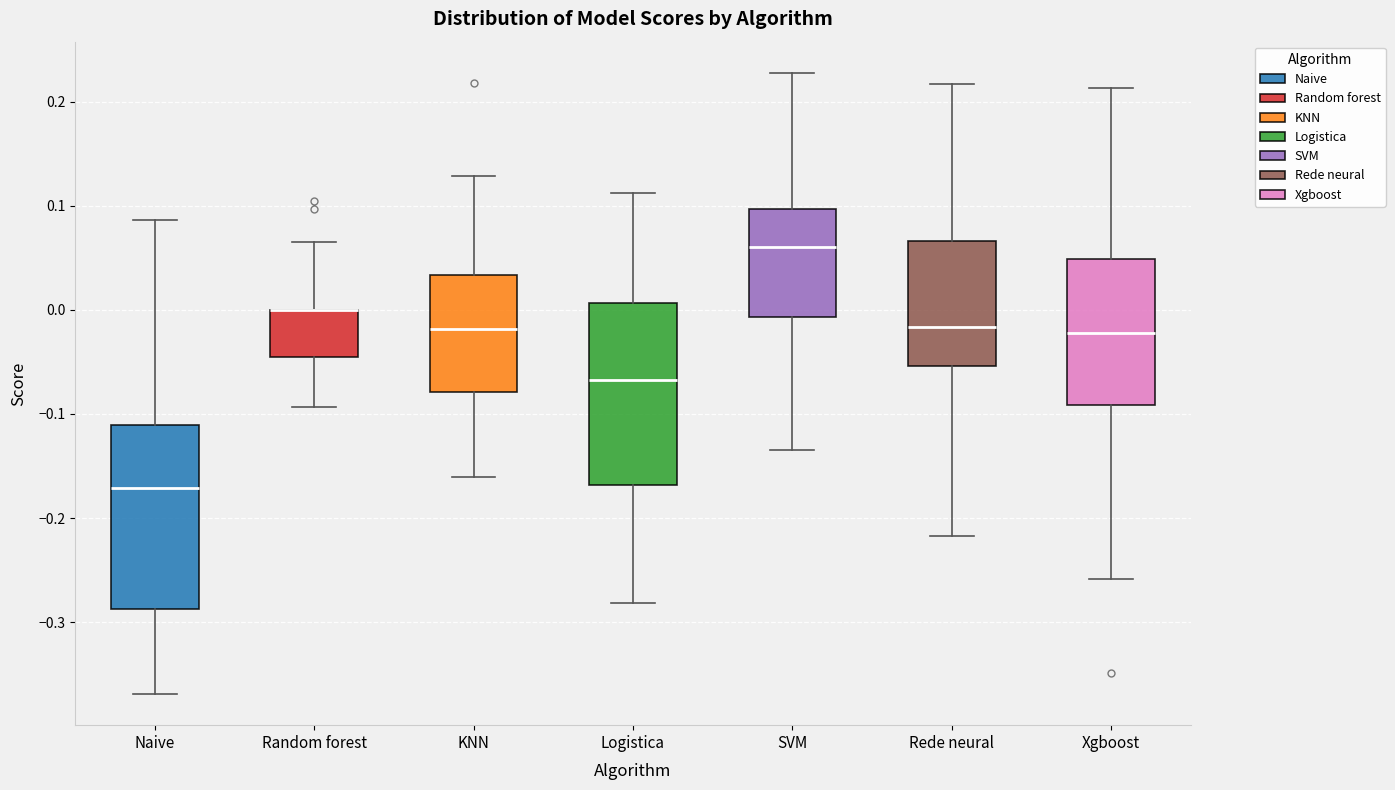

Reading left to right, transcribe this box plot: for each box, give where its median line is, the range the box spans, and where its two whiskers end, as read against the y-axis. The values are not printed on the chart, so give them approximately, as read against the axis.

Naive: median -0.17, box -0.29 to -0.11, whiskers -0.37 to 0.09
Random forest: median 0.00 (drawn on the box's upper edge), box -0.05 to 0.00, whiskers -0.09 to 0.07
KNN: median -0.02, box -0.08 to 0.03, whiskers -0.16 to 0.13
Logistica: median -0.07, box -0.17 to 0.01, whiskers -0.28 to 0.11
SVM: median 0.06, box -0.01 to 0.10, whiskers -0.14 to 0.23
Rede neural: median -0.02, box -0.05 to 0.07, whiskers -0.22 to 0.22
Xgboost: median -0.02, box -0.09 to 0.05, whiskers -0.26 to 0.21